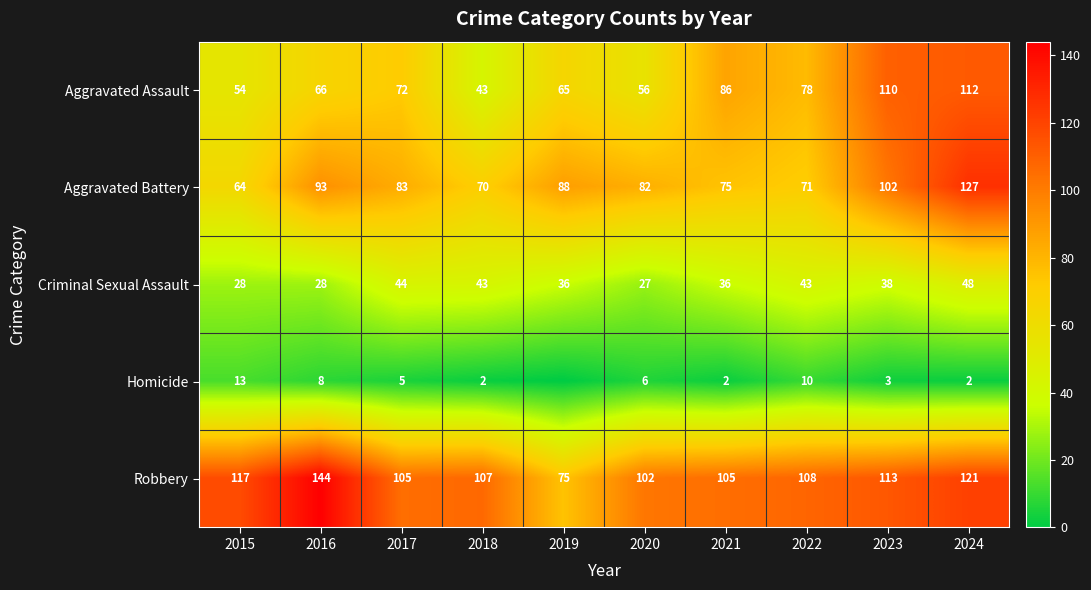

What is the spread (max minus min) of values at 2024?

125